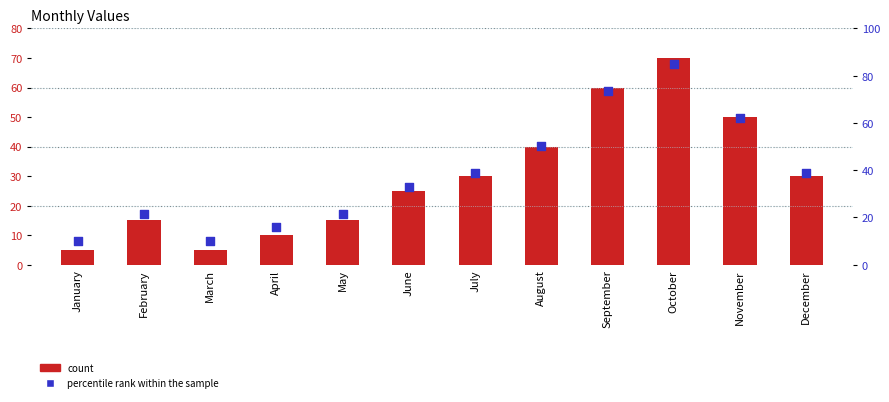

Which series has the largest total across all categories?

percentile rank within the sample